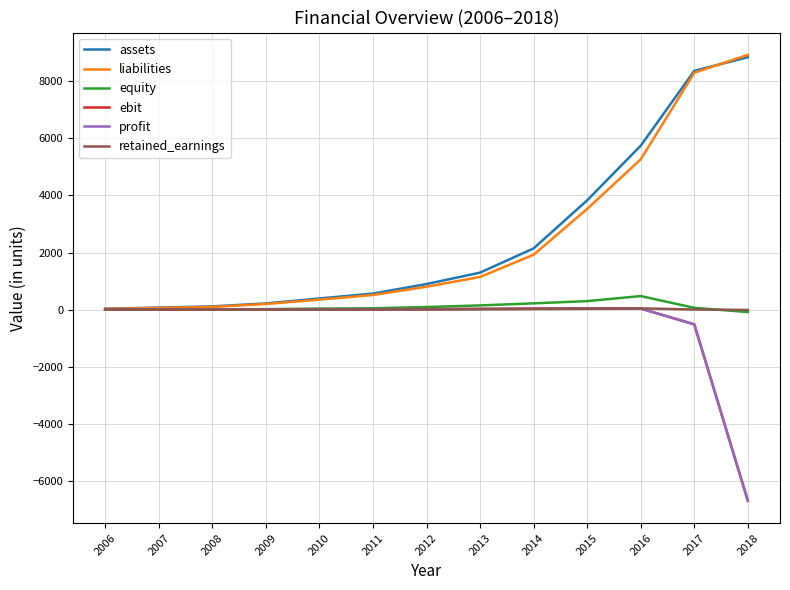

The profit series shows -9531.4 at 2018. True or false?

False